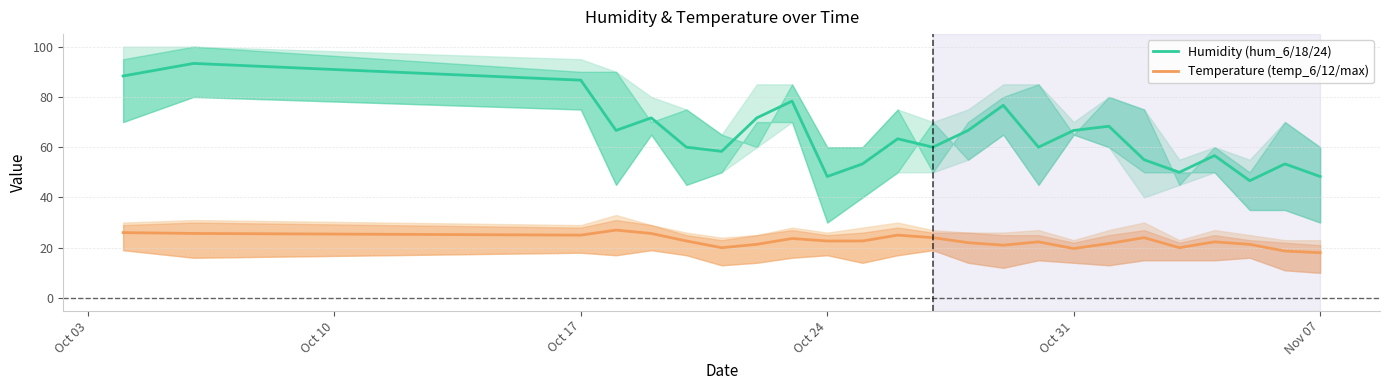

What is the minimum value for Temperature (temp_6/12/max)?

18.0